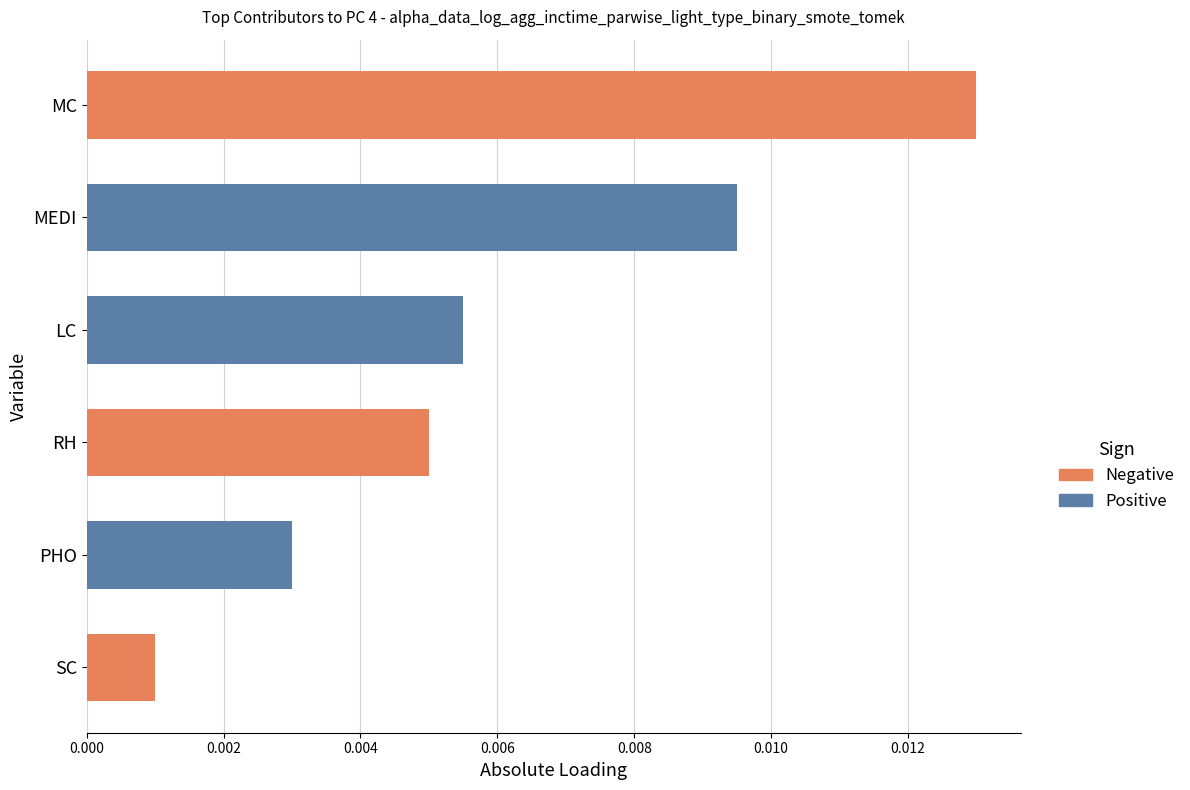

How many bars are there in total?

6